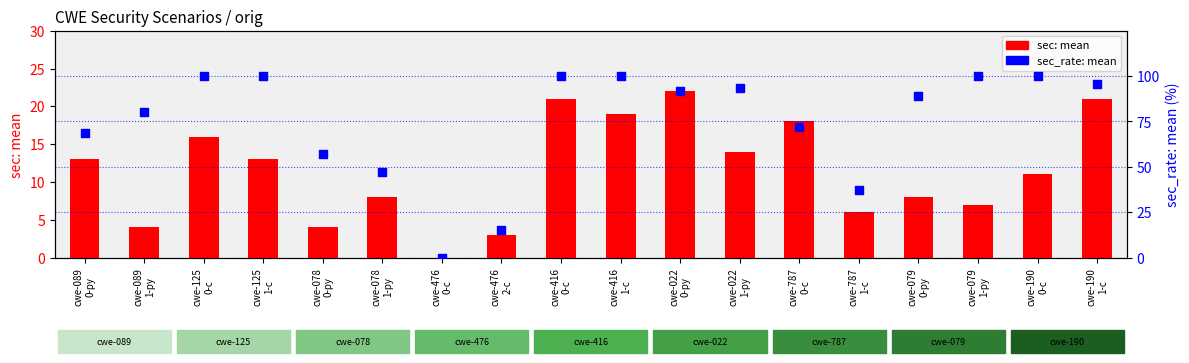

What is the total value across all series at cwe-190
0-c?

111.0